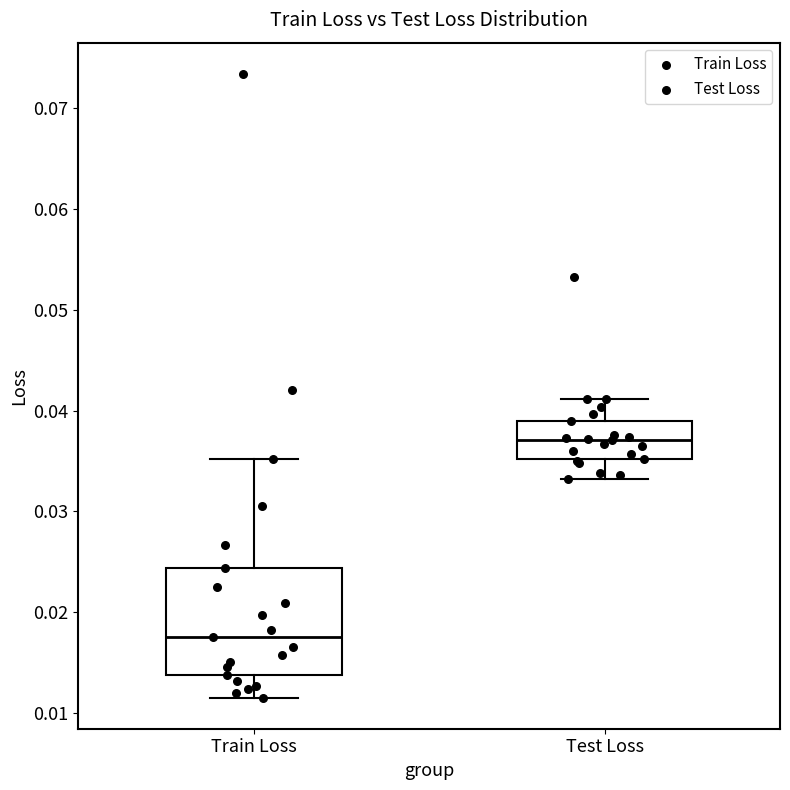

Which box is the tallest, from its lower edge to its upper edge?

Train Loss